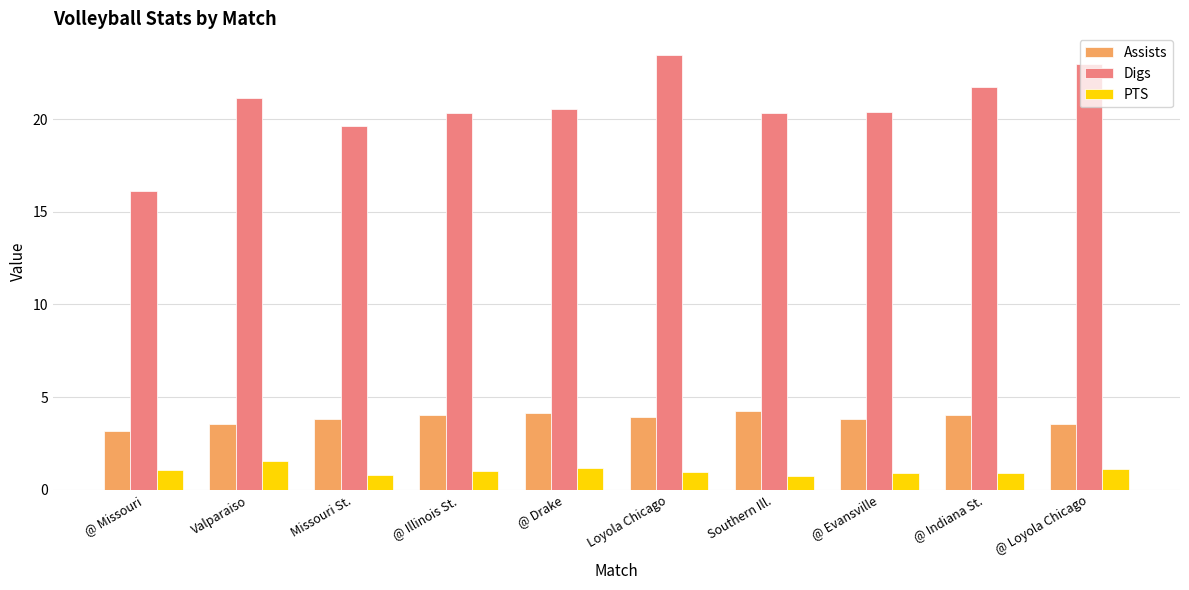

Read the Assists value at @ Evansville.

3.8